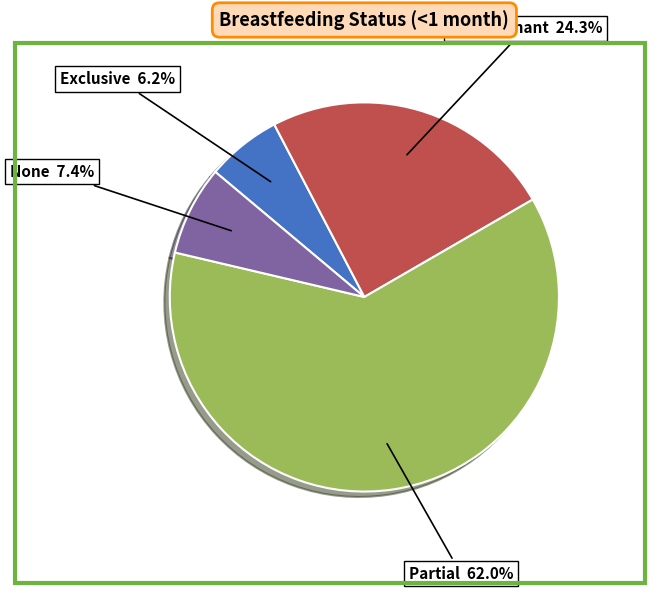

Does any single category account for the majority?

Yes